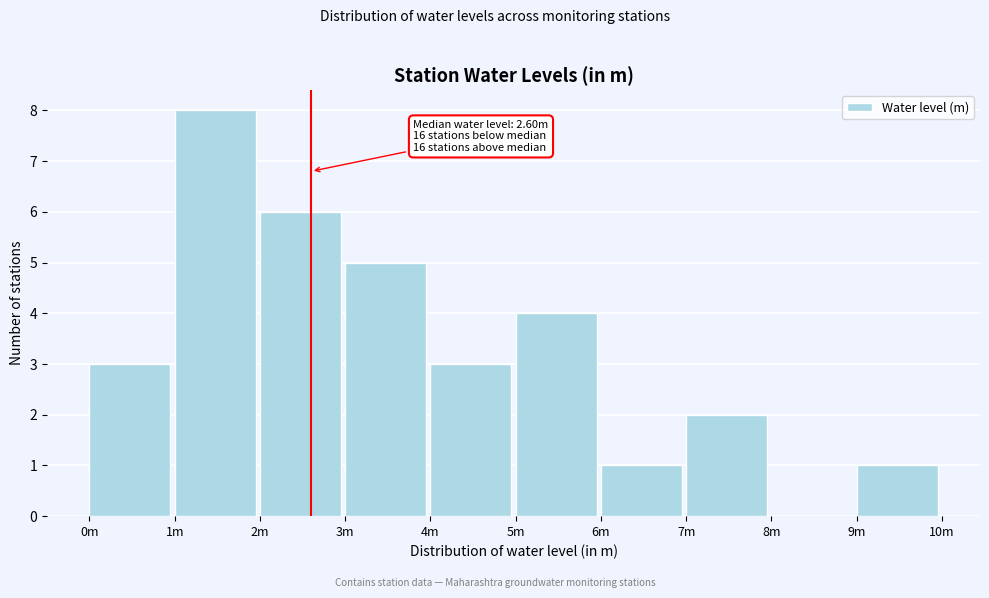

Reading left to right, transcribe all the data shown in this chart.

0m=3	1m=8	2m=6	3m=5	4m=3	5m=4	6m=1	7m=2	8m=0	9m=1